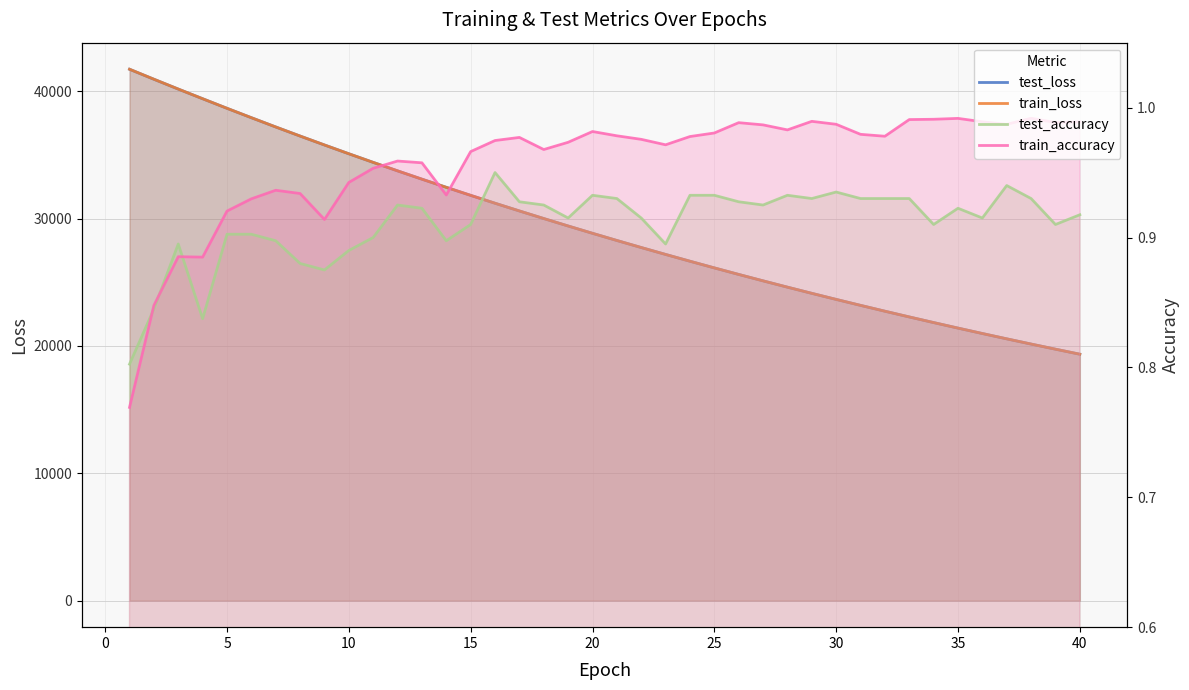

How many lines are shown in the chart?

4